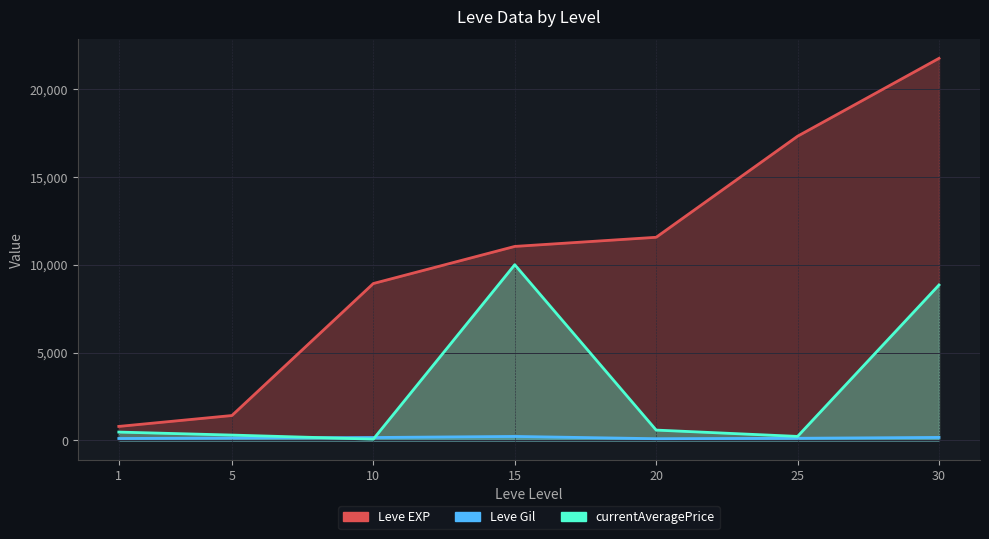

How many series are shown in this chart?

3